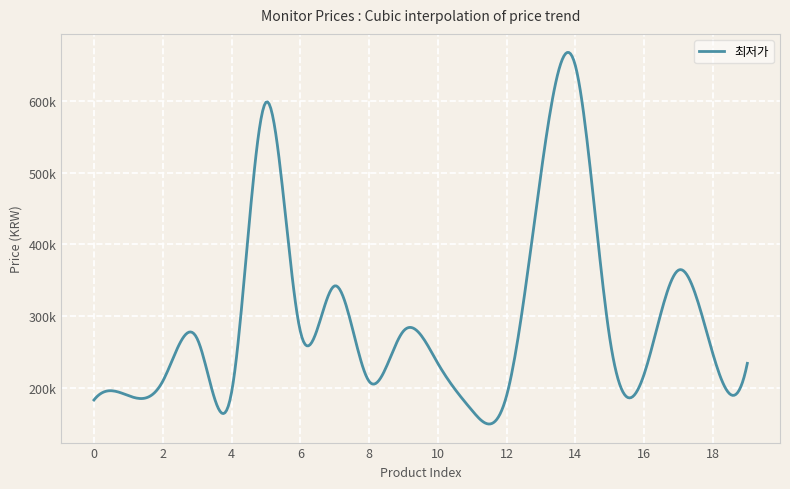

Does the chart have visible grid lines?

Yes